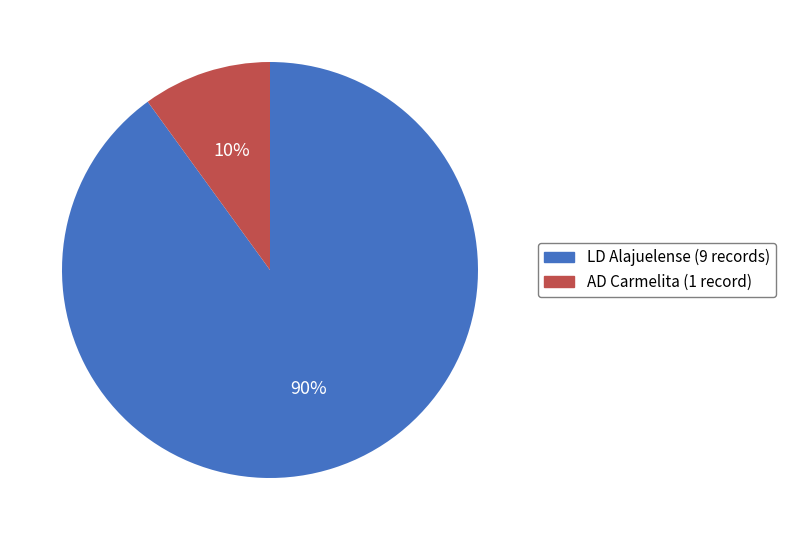

Count the number of slices in the pie.

2